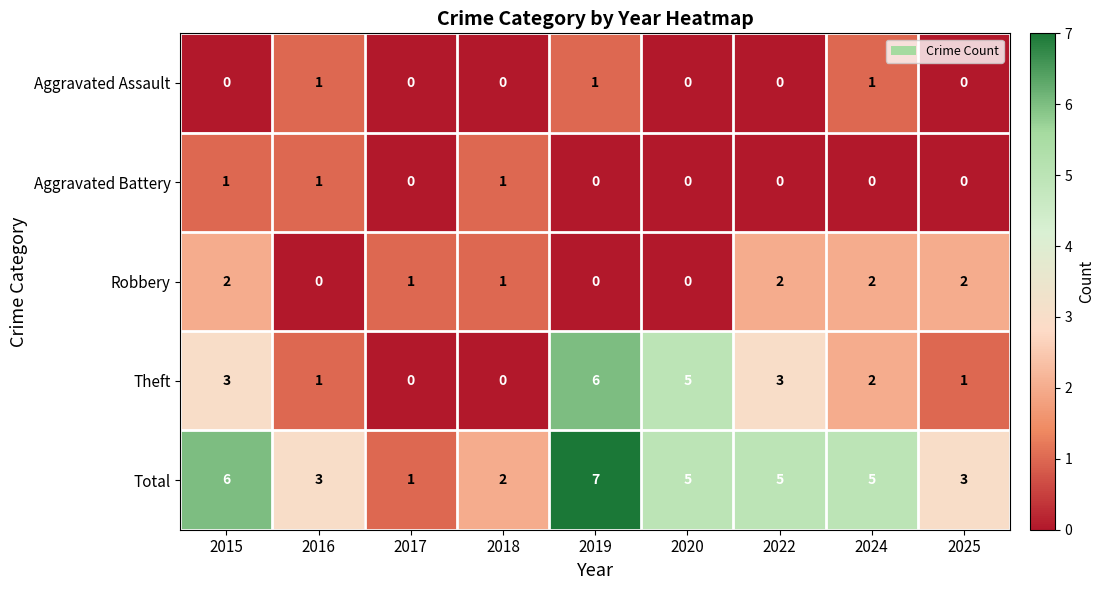

How many positive values does the Aggravated Battery series have?

3